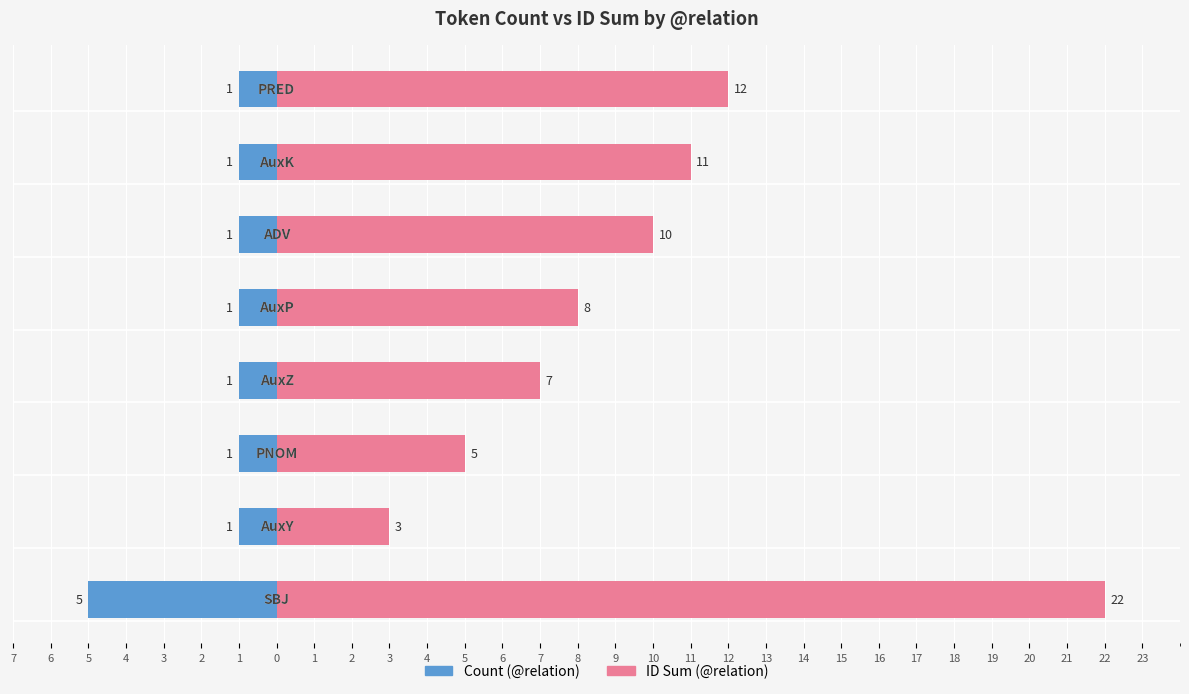

How many bars are there in total?

16